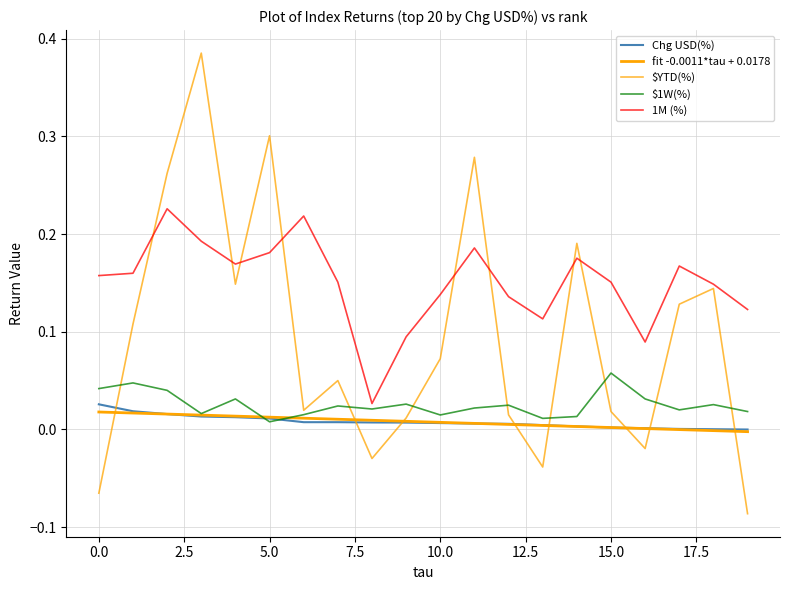

Does the chart display data point markers on the line(s)?

No